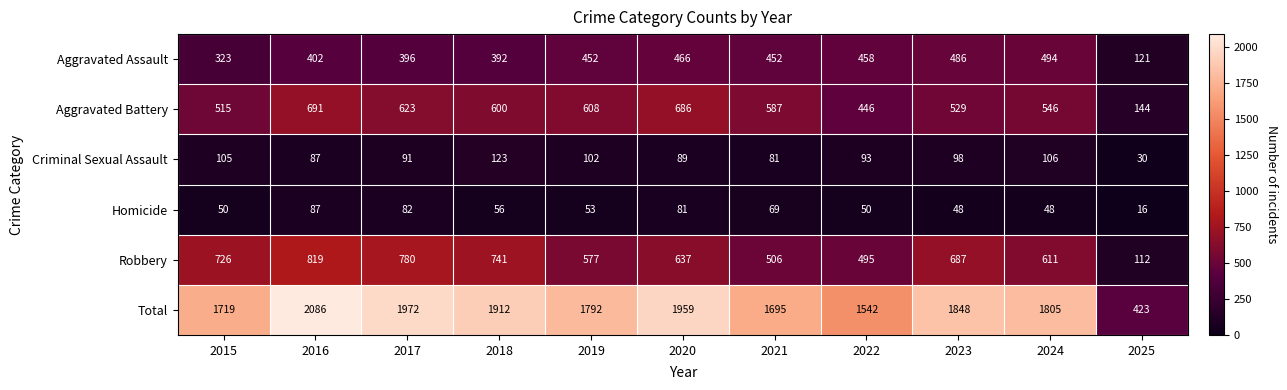

Read the Robbery value at 2018.

741